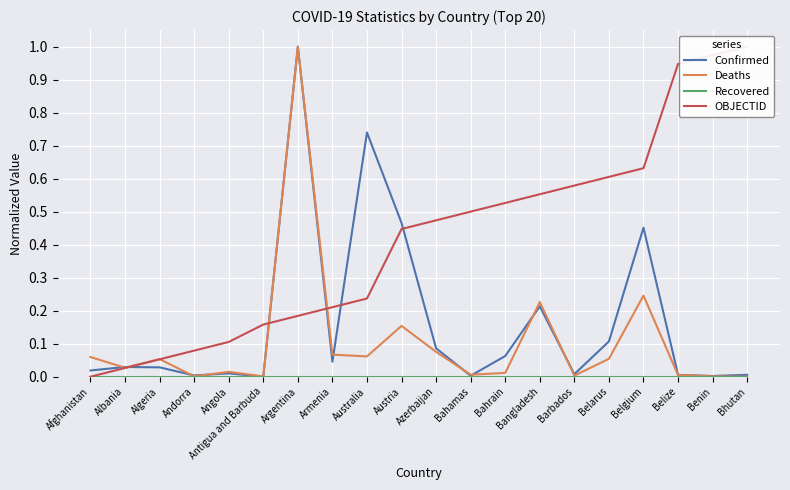

Count the number of categories in the chart.

20